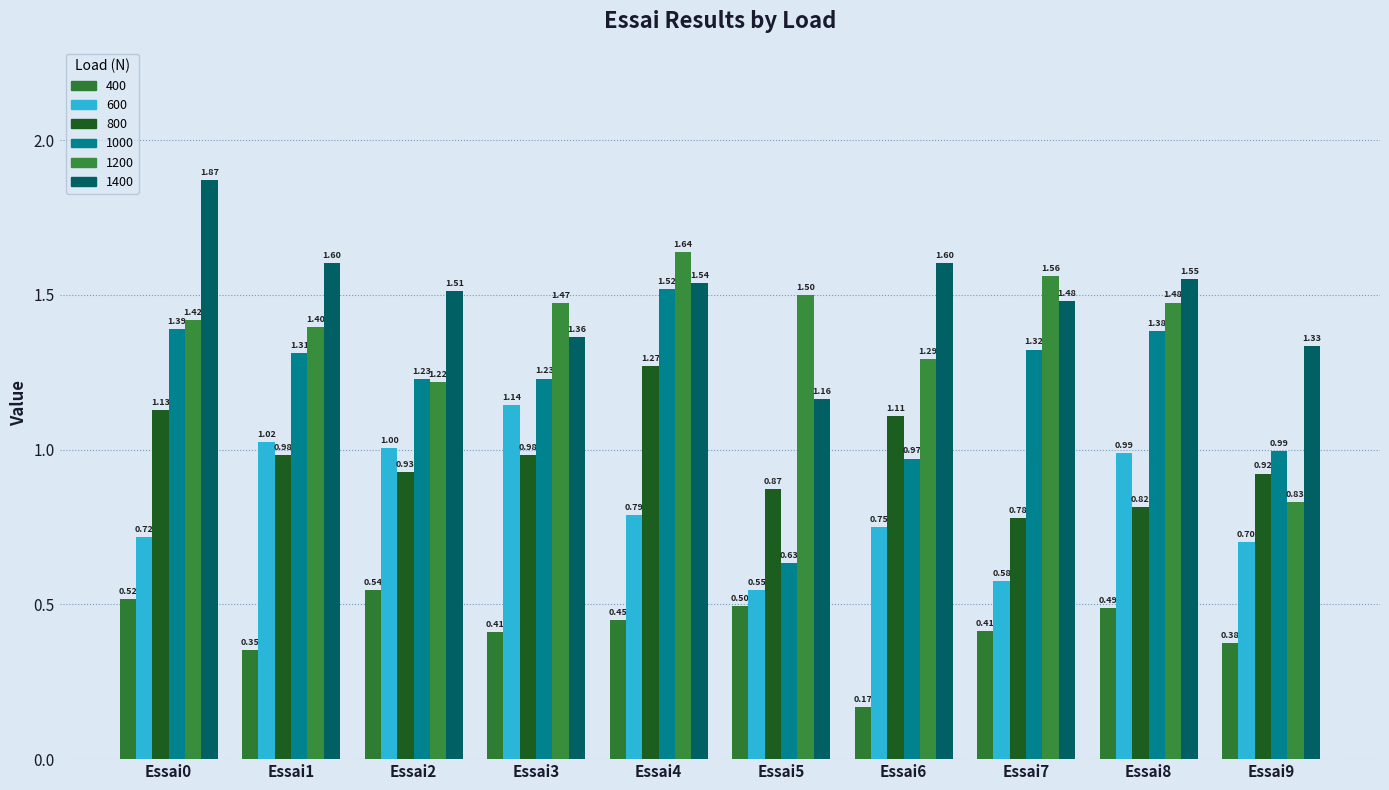

What is the highest value of the 1000 series?

1.5